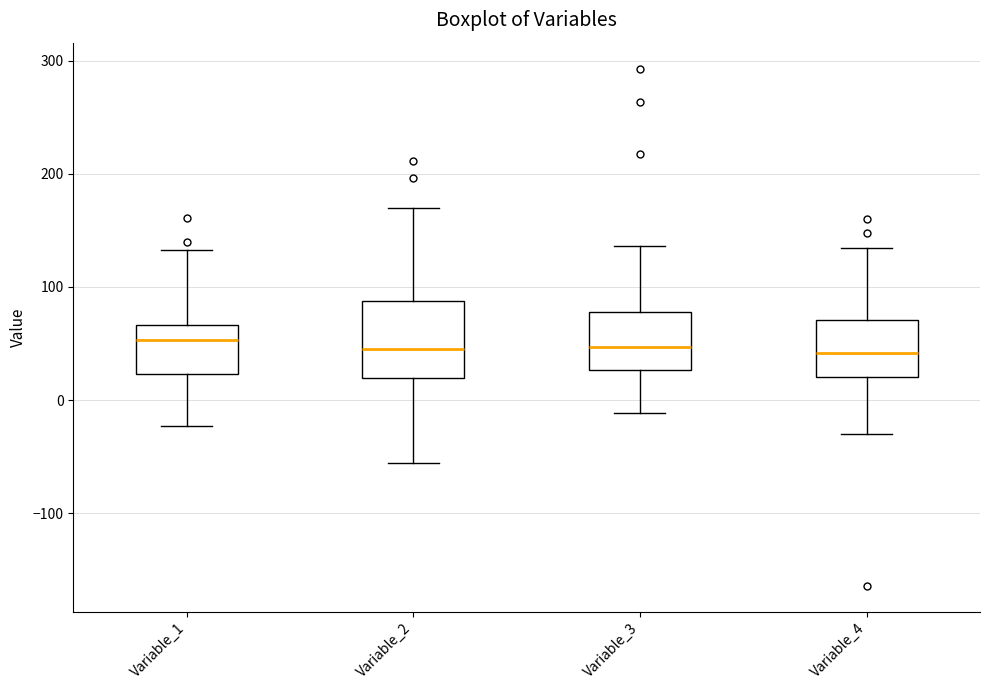

Reading left to right, read every box against the y-axis: the position of its median line, the range the box covers, and the ends of its whiskers. The values are not printed on the chart, so give them approximately, as read against the axis.

Variable_1: median 50, box 20 to 70, whiskers -20 to 130
Variable_2: median 50, box 20 to 90, whiskers -60 to 170
Variable_3: median 50, box 30 to 80, whiskers -10 to 140
Variable_4: median 40, box 20 to 70, whiskers -30 to 130